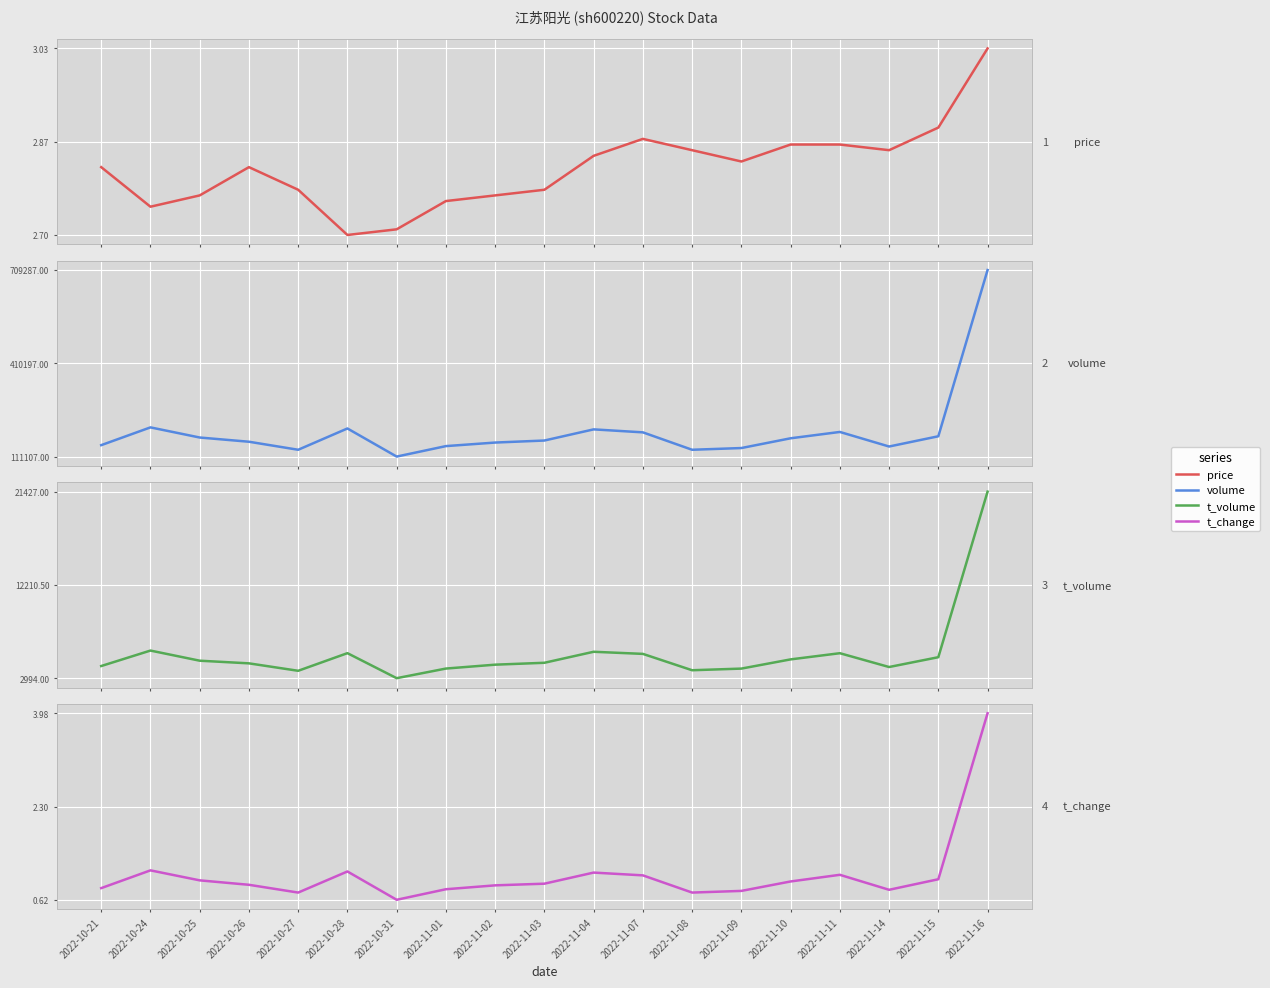

What position from the left is 2022-11-08?

13